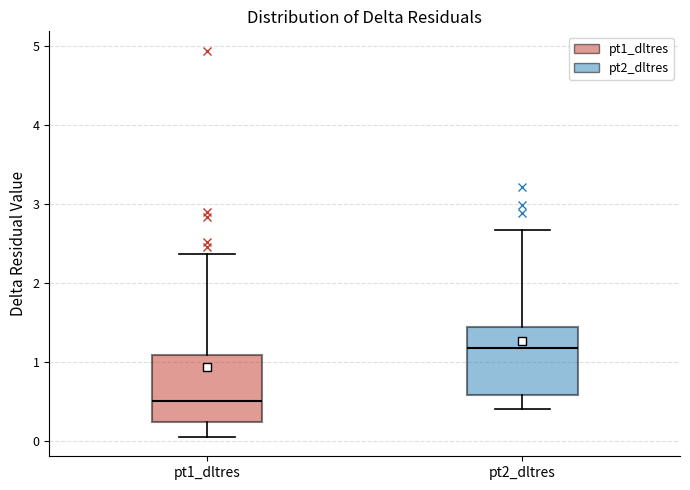

Which box has the lowest median line?

pt1_dltres